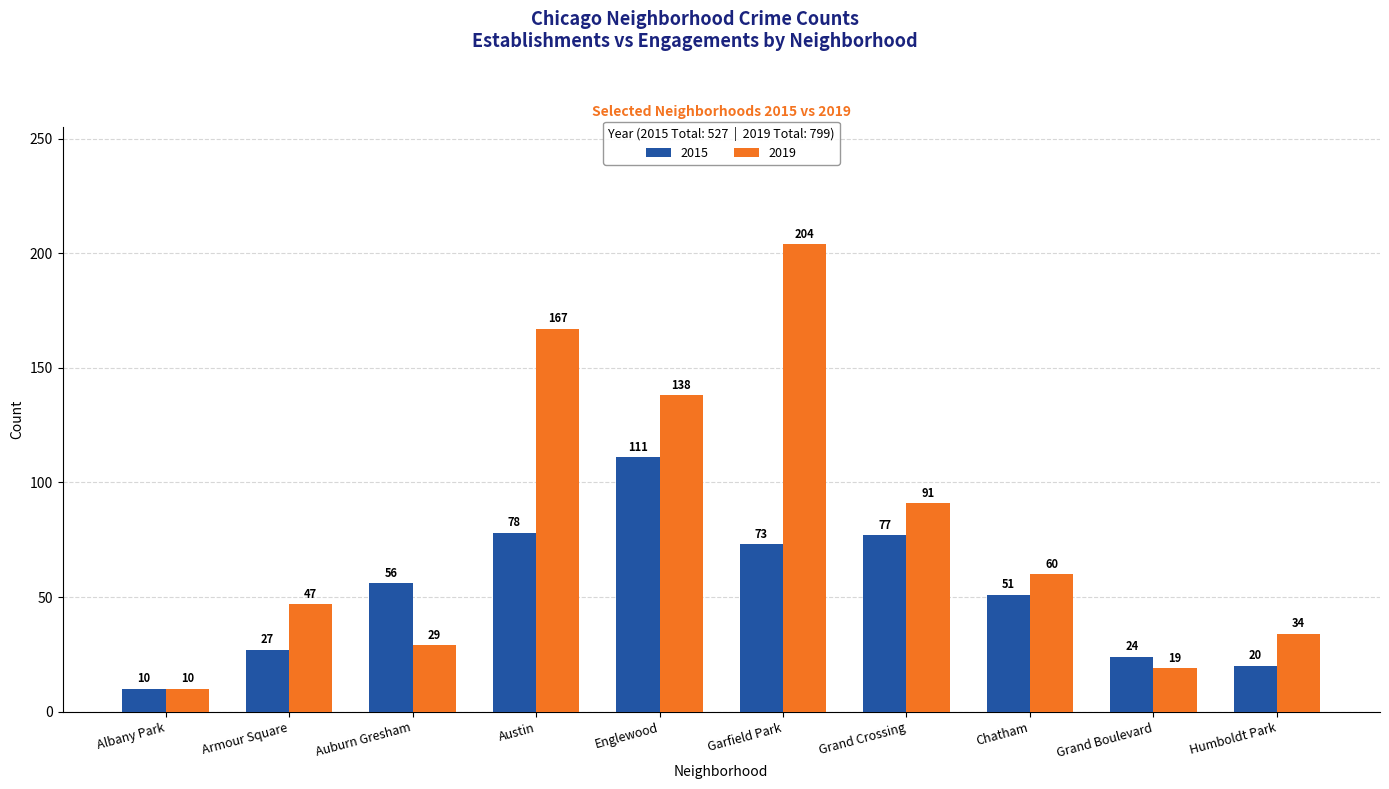

Which category has the highest value in the 2015 series?

Englewood